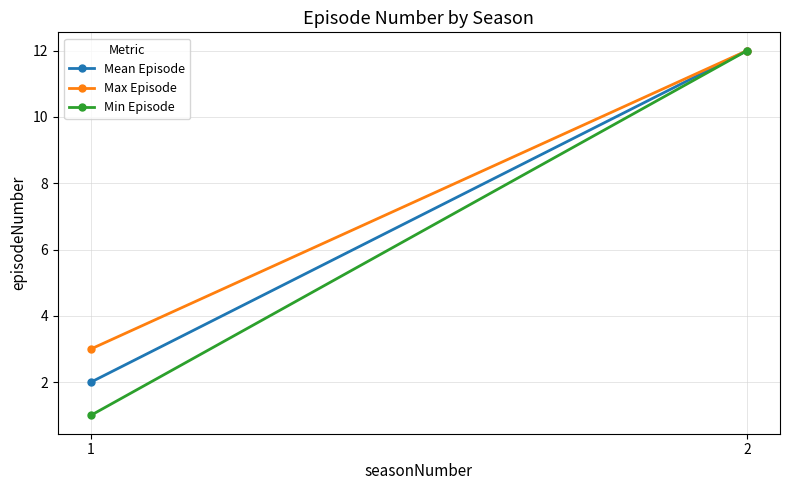

List the series in order of their overall mean, highest first.

Max Episode, Mean Episode, Min Episode